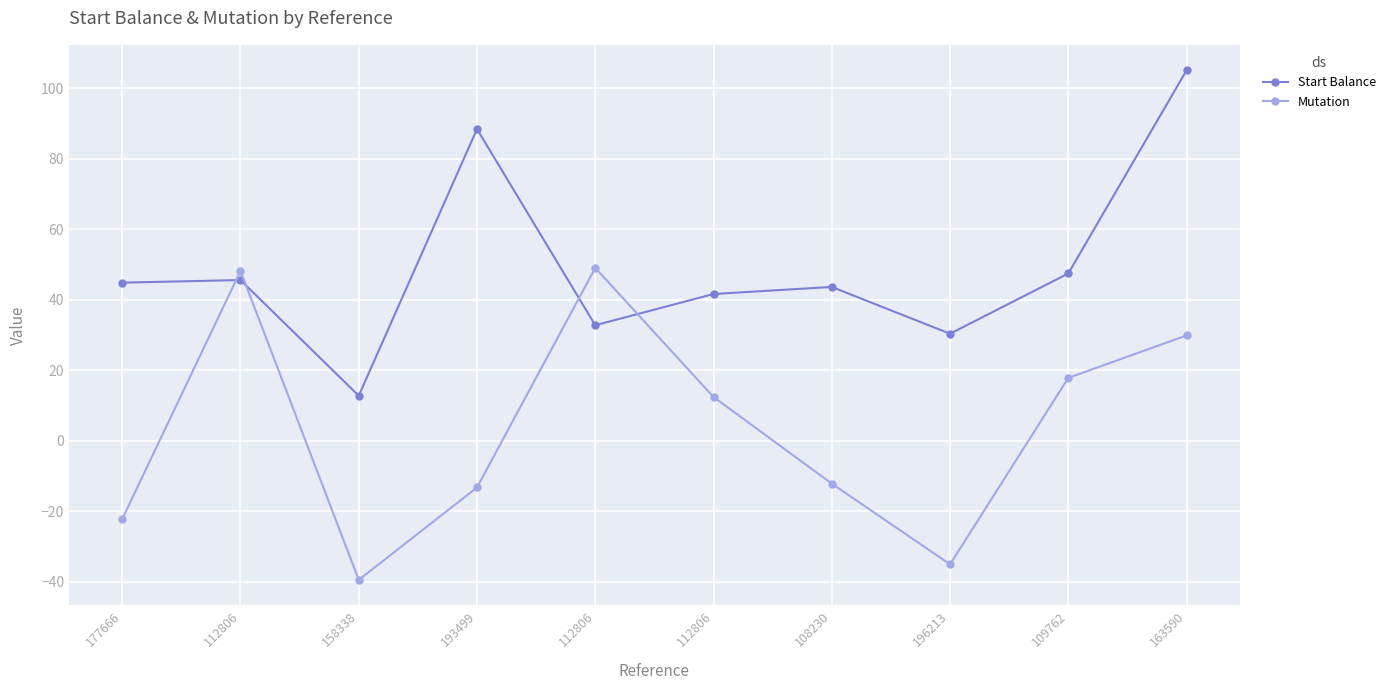

Between 112806 and 108230, which series saw the biggest shift?

Mutation